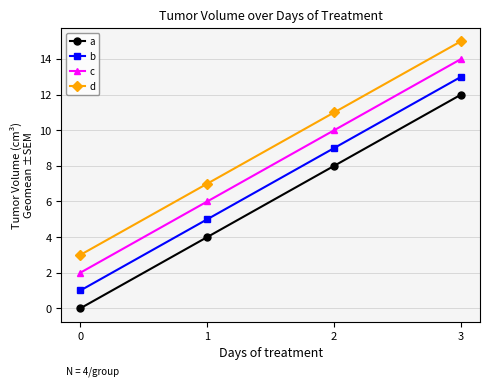

What is the difference between the maximum and second lowest values in the b series?

8